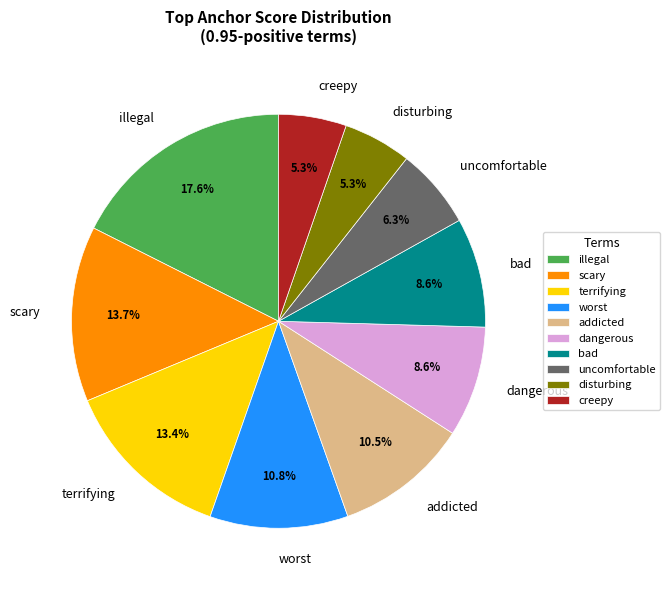

Between uncomfortable and bad, which is larger?

bad